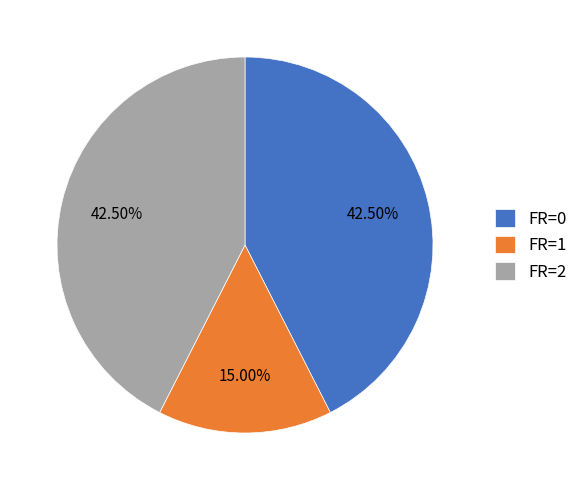

Is the sum of FR=0 and FR=2 greater than half?

Yes